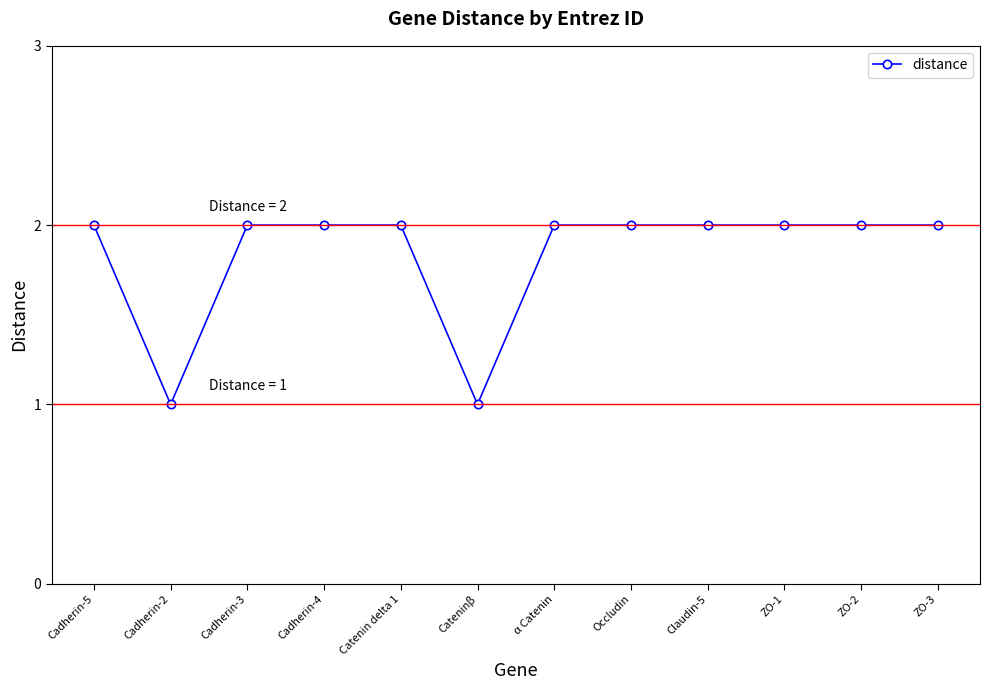

How many distinct data groups are displayed?

1